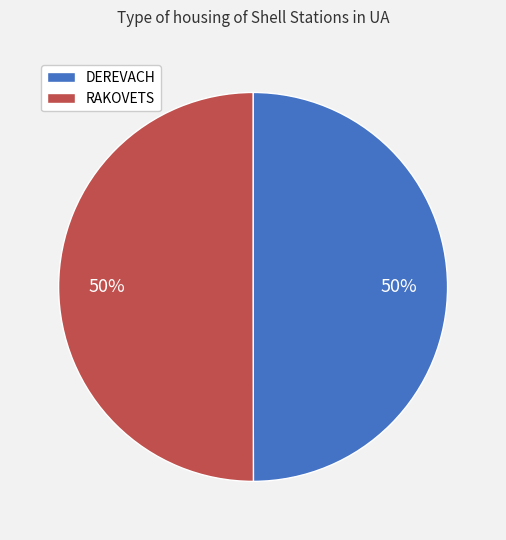

Approximately how many times larger is the value at RAKOVETS compared to DEREVACH?

1.0